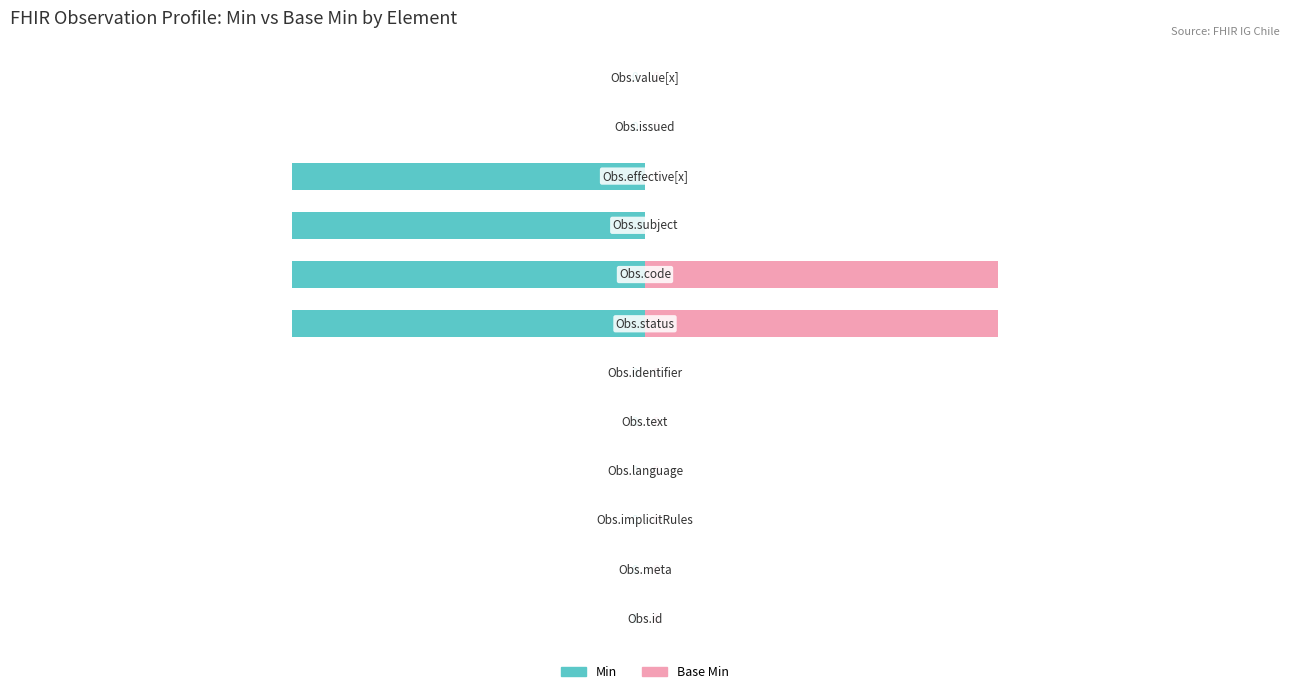

Reading left to right, transcribe all the data shown in this chart.

Min: 0=0	1=0	2=0	3=0	4=0	5=0	6=-1	7=-1	8=-1	9=-1	10=0	11=0
Base Min: 0=0	1=0	2=0	3=0	4=0	5=0	6=1	7=1	8=0	9=0	10=0	11=0